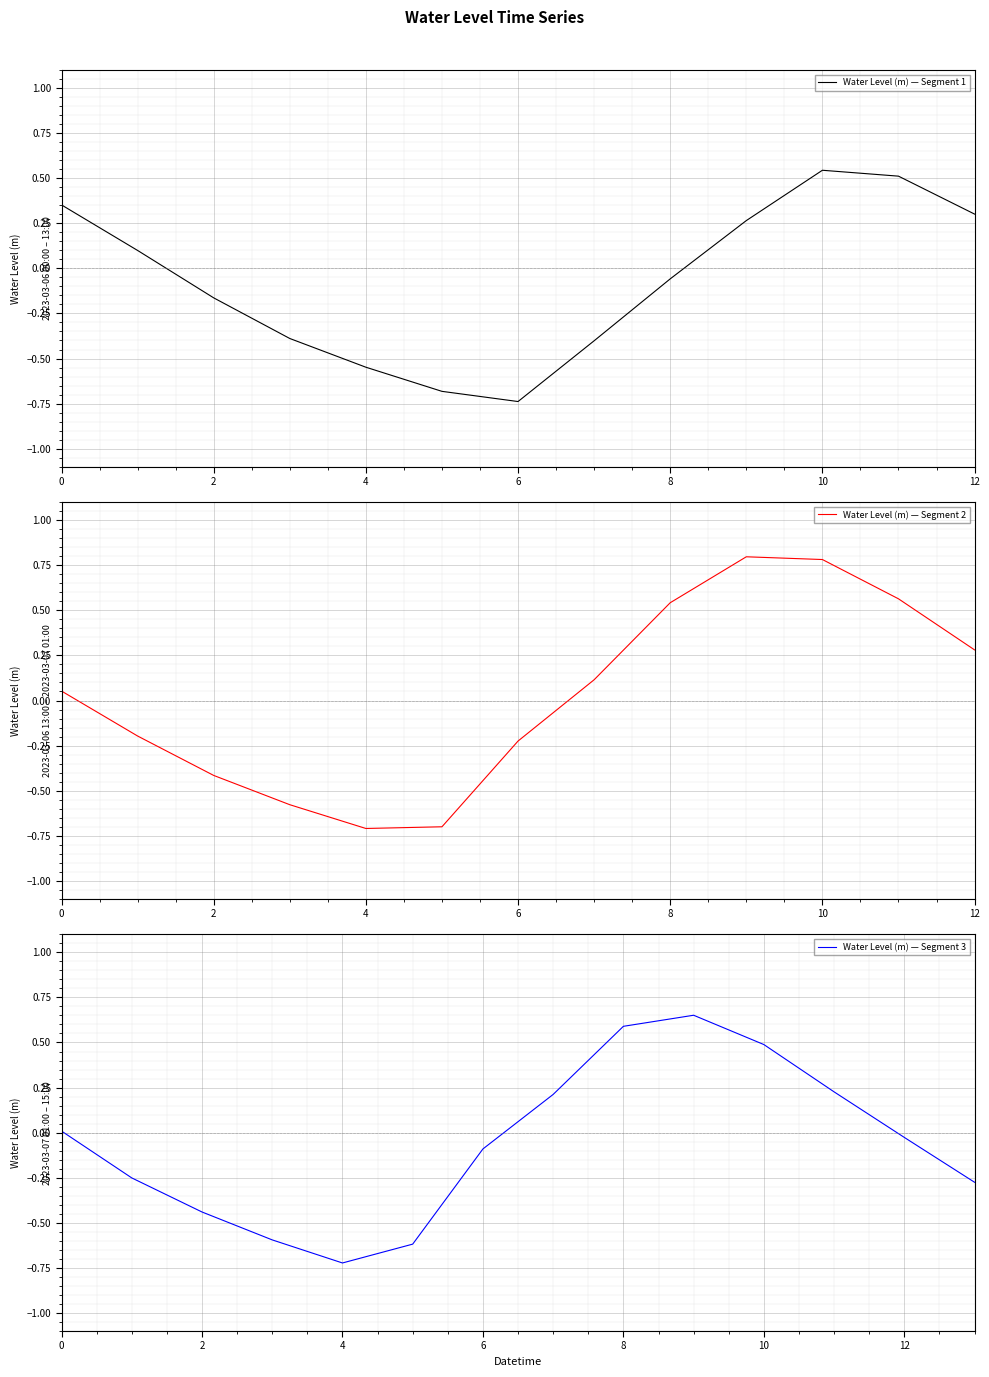

How many values are below zero?

21